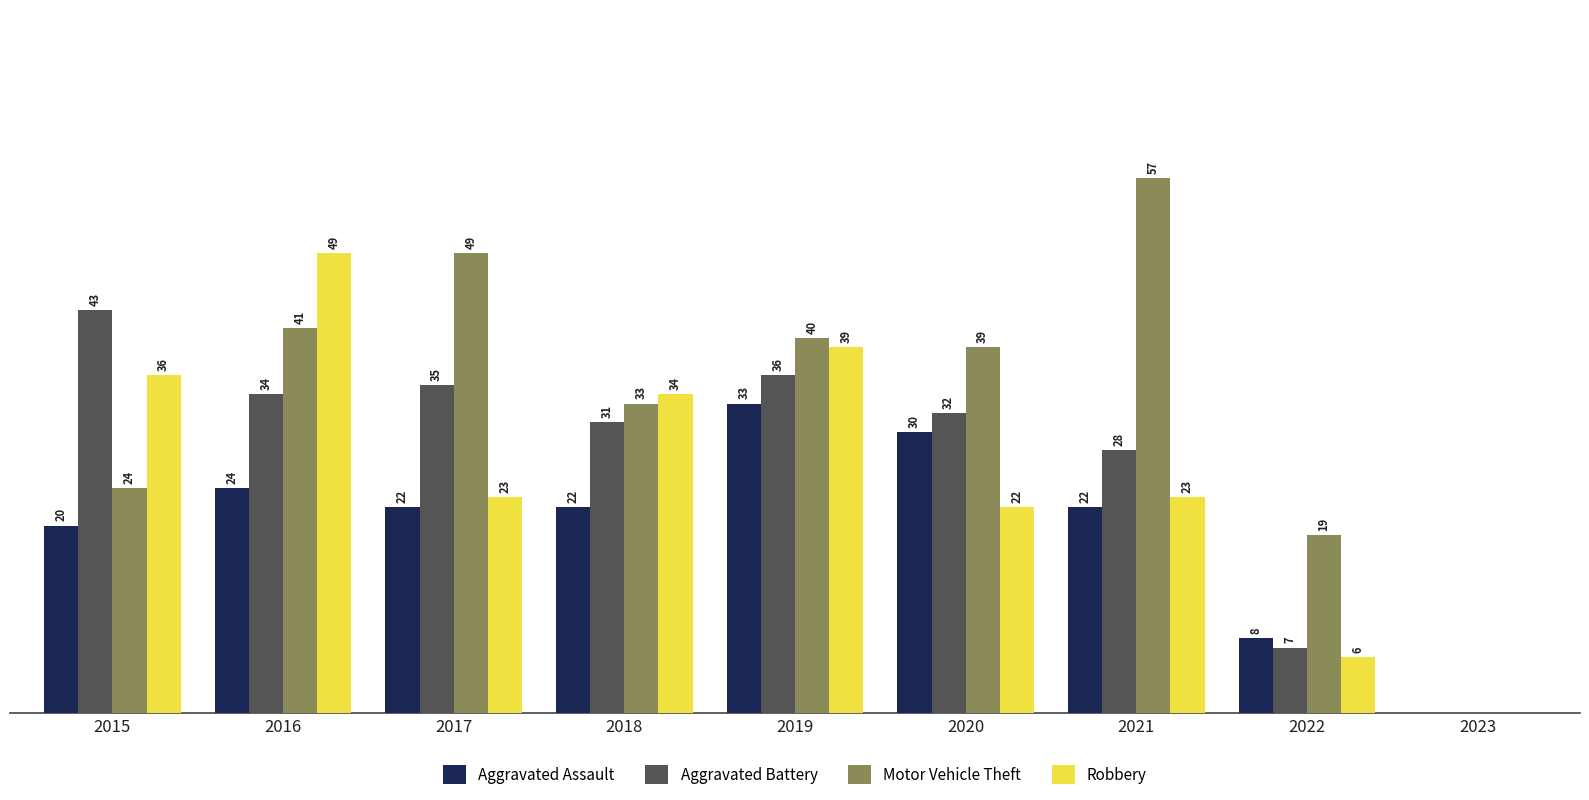

Reading left to right, extract all data points from this chart.

Aggravated Assault: 2015=20	2016=24	2017=22	2018=22	2019=33	2020=30	2021=22	2022=8
Aggravated Battery: 2015=43	2016=34	2017=35	2018=31	2019=36	2020=32	2021=28	2022=7
Motor Vehicle Theft: 2015=24	2016=41	2017=49	2018=33	2019=40	2020=39	2021=57	2022=19
Robbery: 2015=36	2016=49	2017=23	2018=34	2019=39	2020=22	2021=23	2022=6